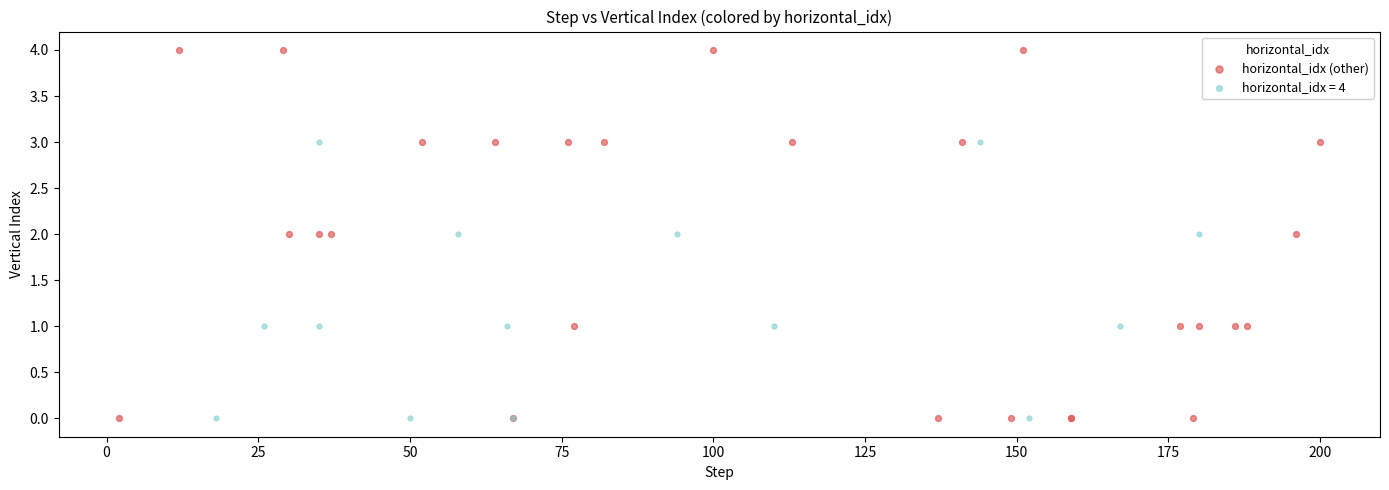

Which series has the widest spread of Y values?

horizontal_idx (other)